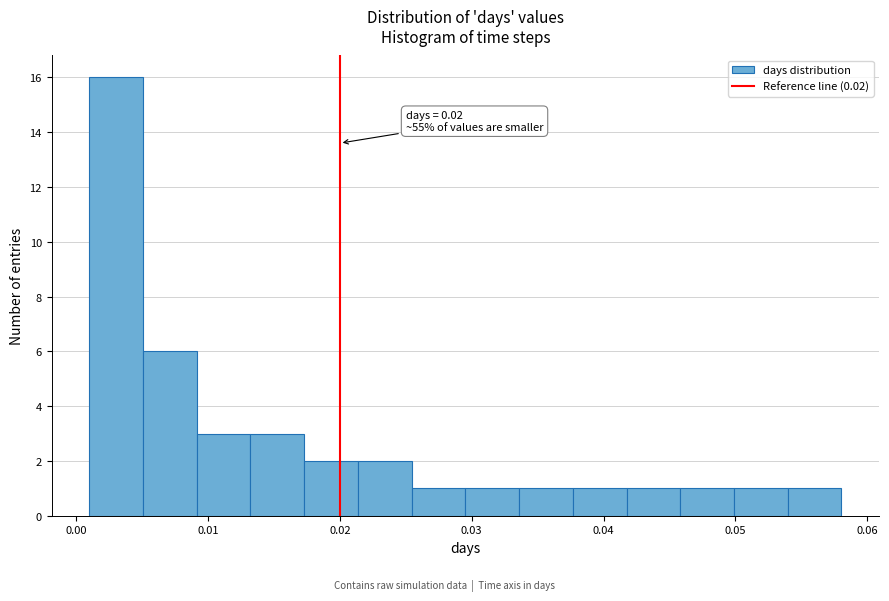

Over which range of the x-axis is the bar tallest?

0.001 to 0.005